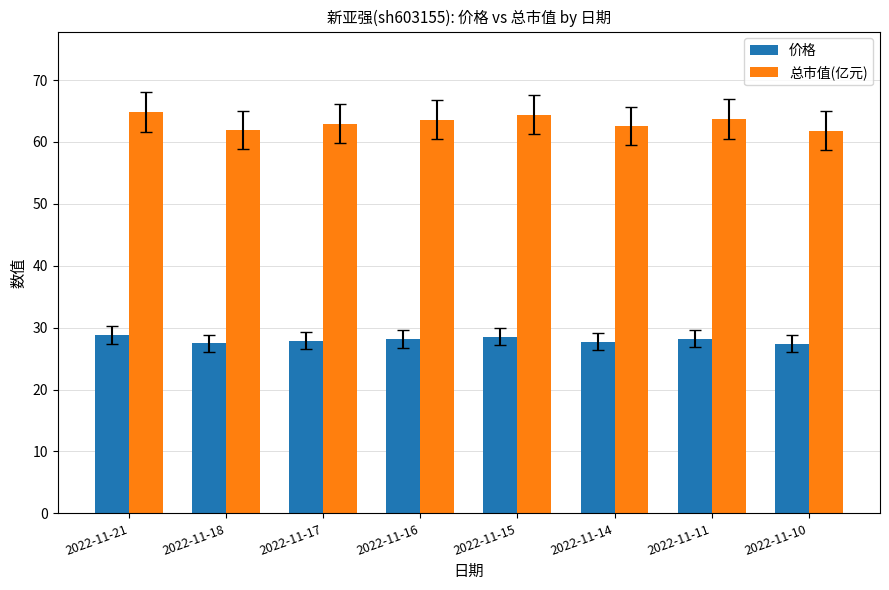

What are all the series names shown in the legend?

价格, 总市值(亿元)